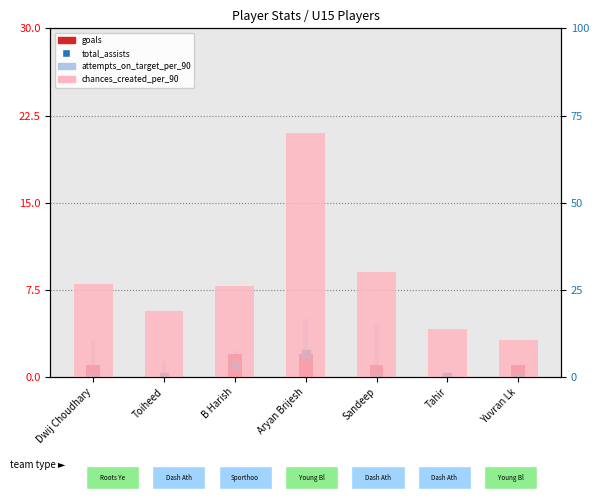

Which series has the largest total across all categories?

chances_created_per_90 (scaled)